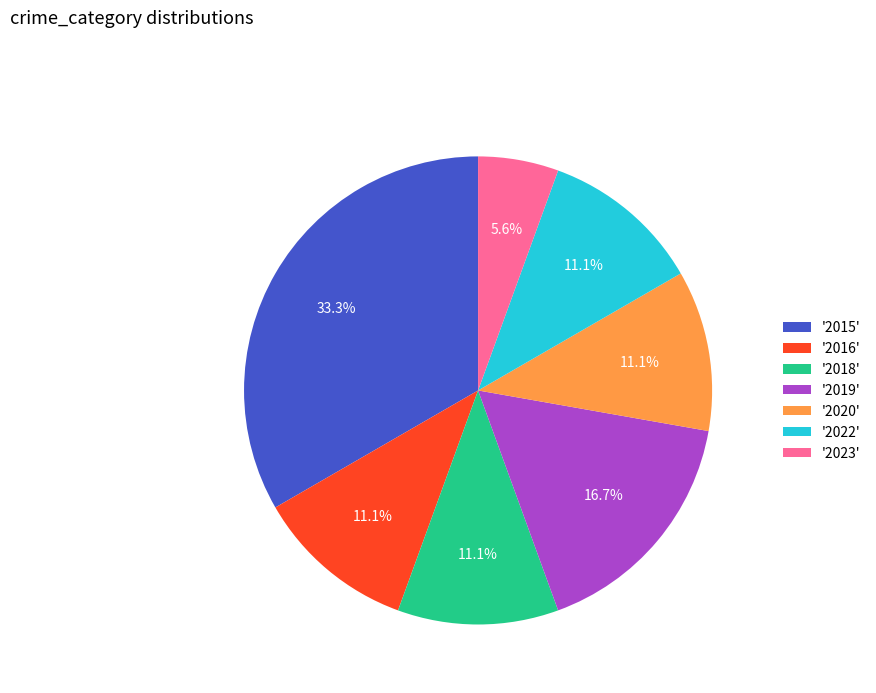

What is the largest slice in the pie chart?

'2015'